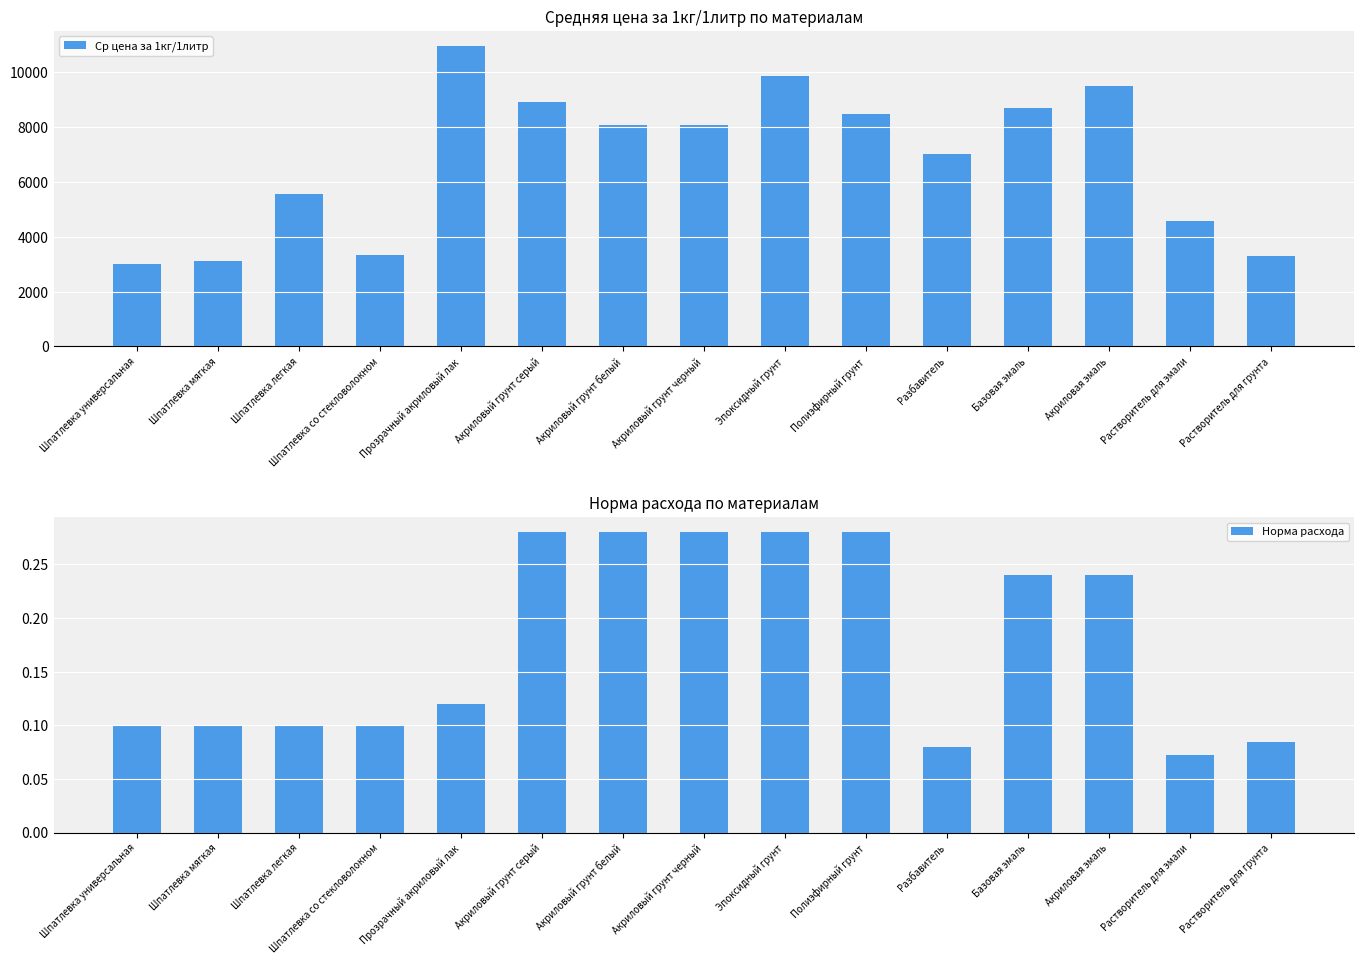

Which category has the highest value across all series?

Прозрачный акриловый лак